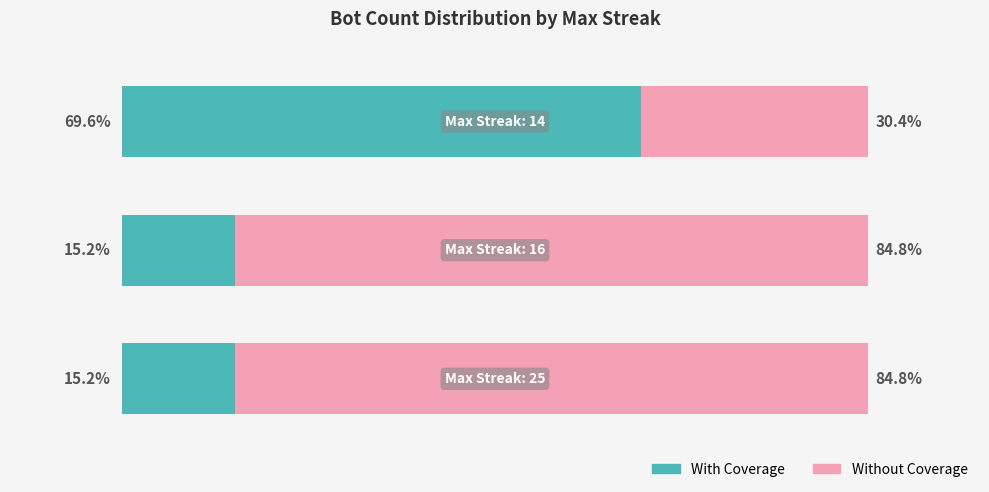

What are all the series names shown in the legend?

With Coverage, Without Coverage